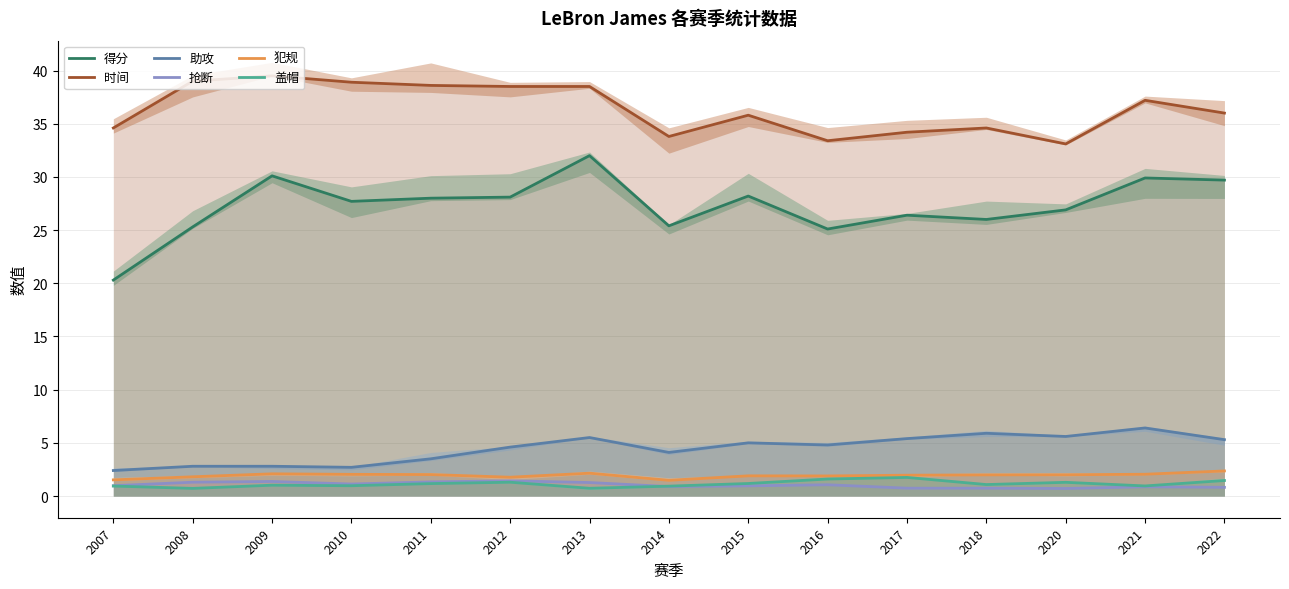

Between 2008 and 2022, which series saw the biggest shift?

得分